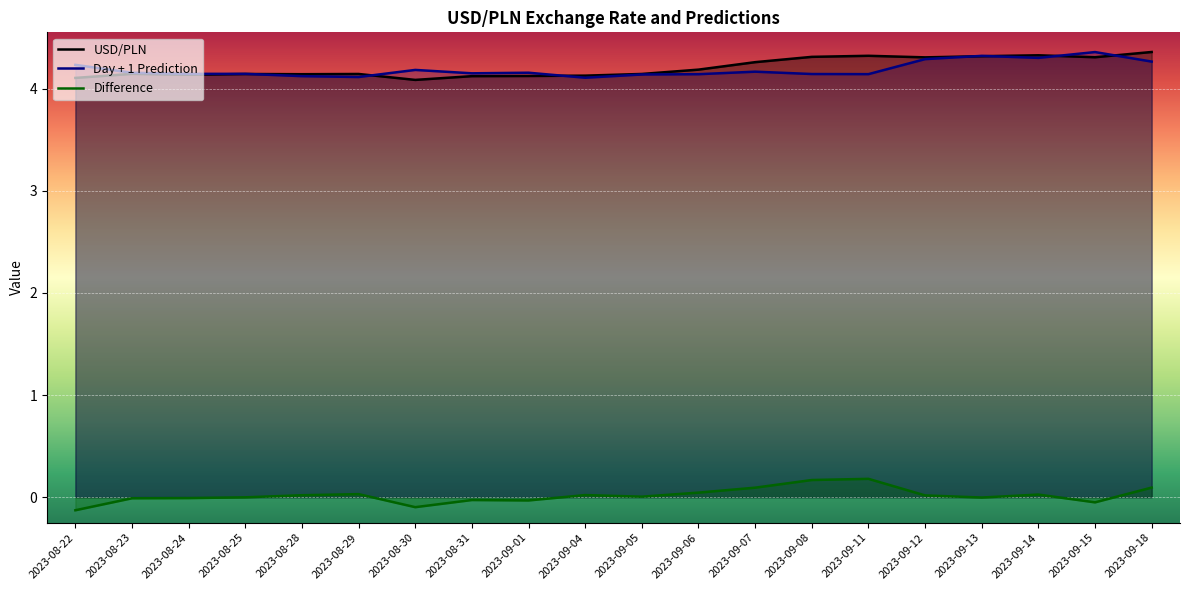

Reading right to left, list all the values displayed in this chart.

USD/PLN: 4.4	4.3	4.3	4.3	4.3	4.3	4.3	4.3	4.2	4.1	4.1	4.1	4.1	4.1	4.1	4.1	4.1	4.1	4.1	4.1
Day + 1 Prediction: 4.3	4.4	4.3	4.3	4.3	4.1	4.1	4.2	4.1	4.1	4.1	4.2	4.1	4.2	4.1	4.1	4.1	4.1	4.2	4.2
Difference: 0.1	-0.1	0.0	-0.0	0.0	0.2	0.2	0.1	0.0	0.0	0.0	-0.0	-0.0	-0.1	0.0	0.0	-0.0	-0.0	-0.0	-0.1